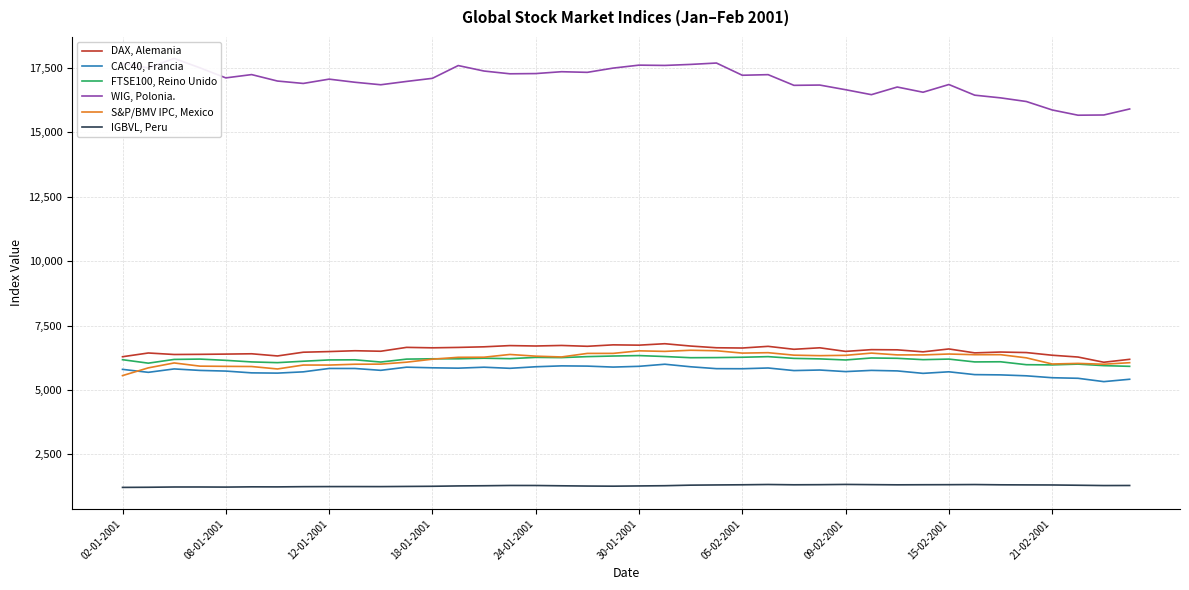

The value of FTSE100, Reino Unido at 02-01-2001 is 6174.7. True or false?

True